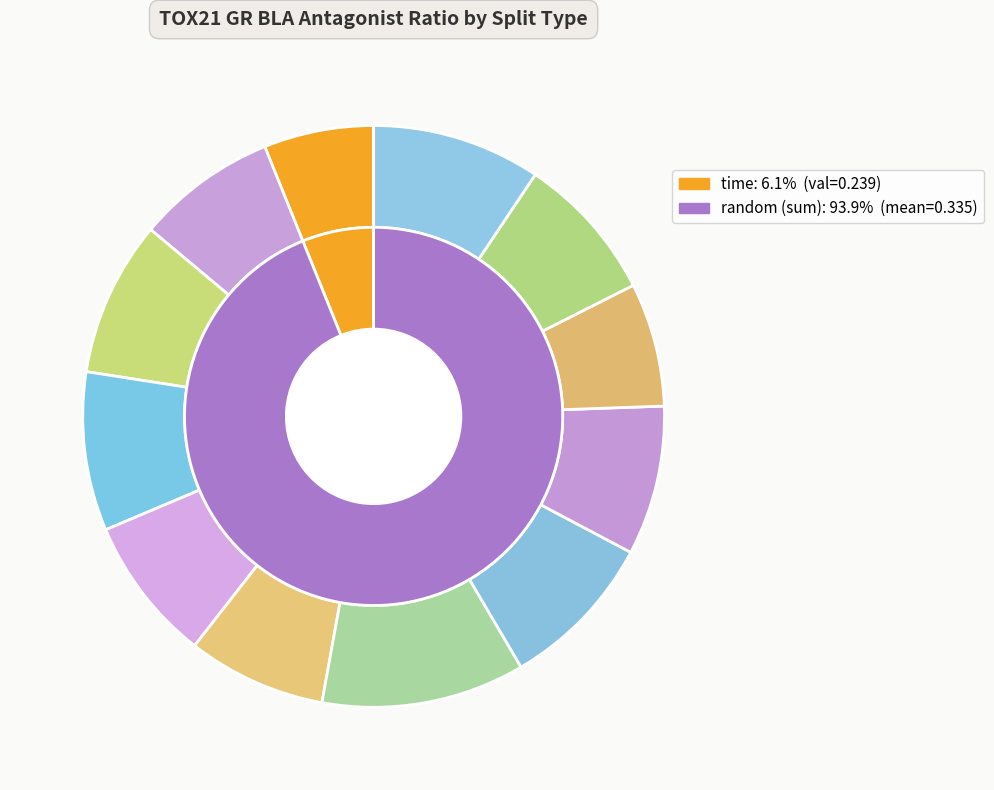

How many slices are in this pie chart?

12